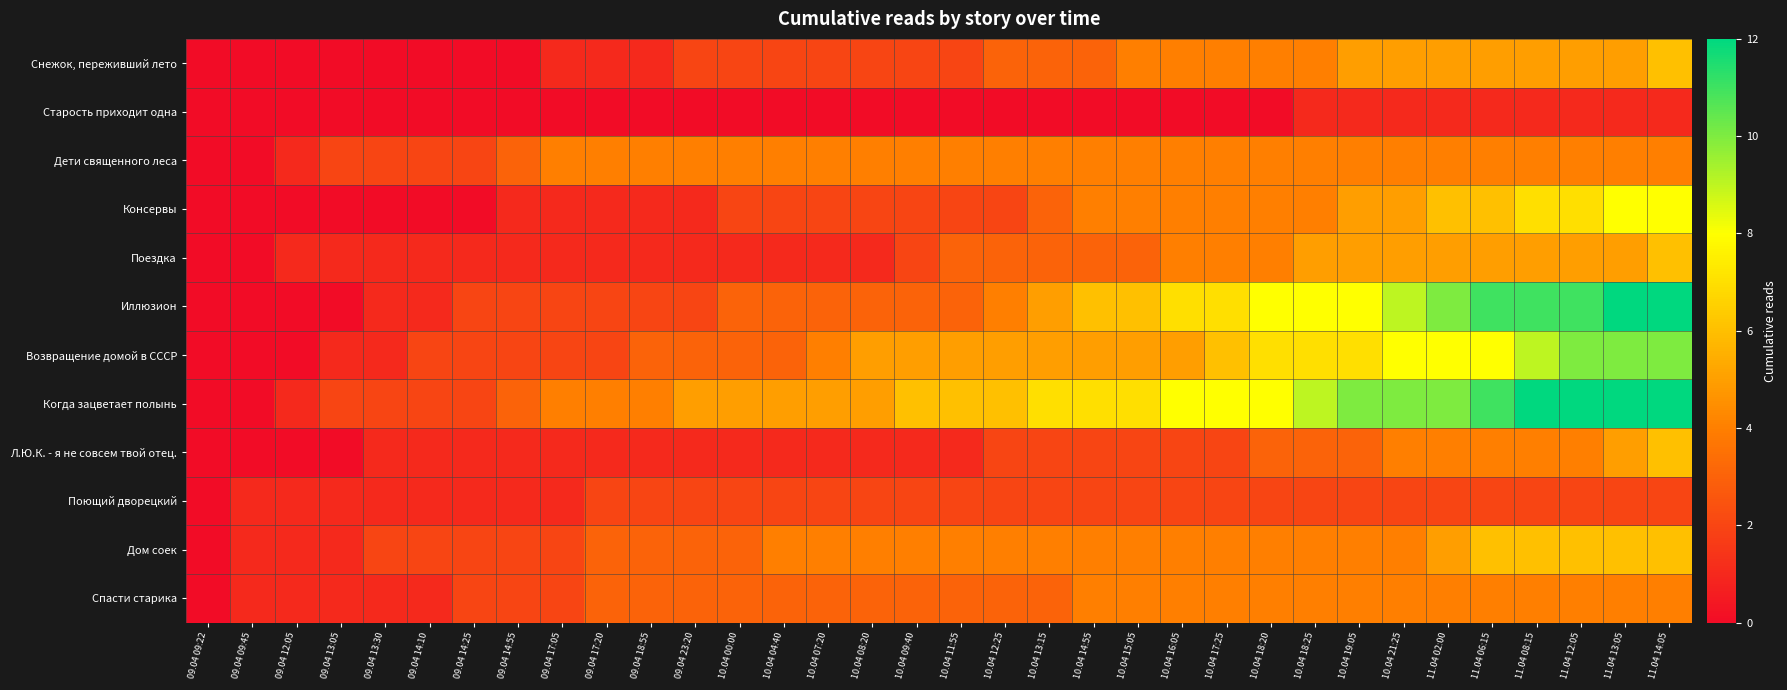

Which series changed the most between 10.04 11:55 and 11.04 02:00?

Иллюзион